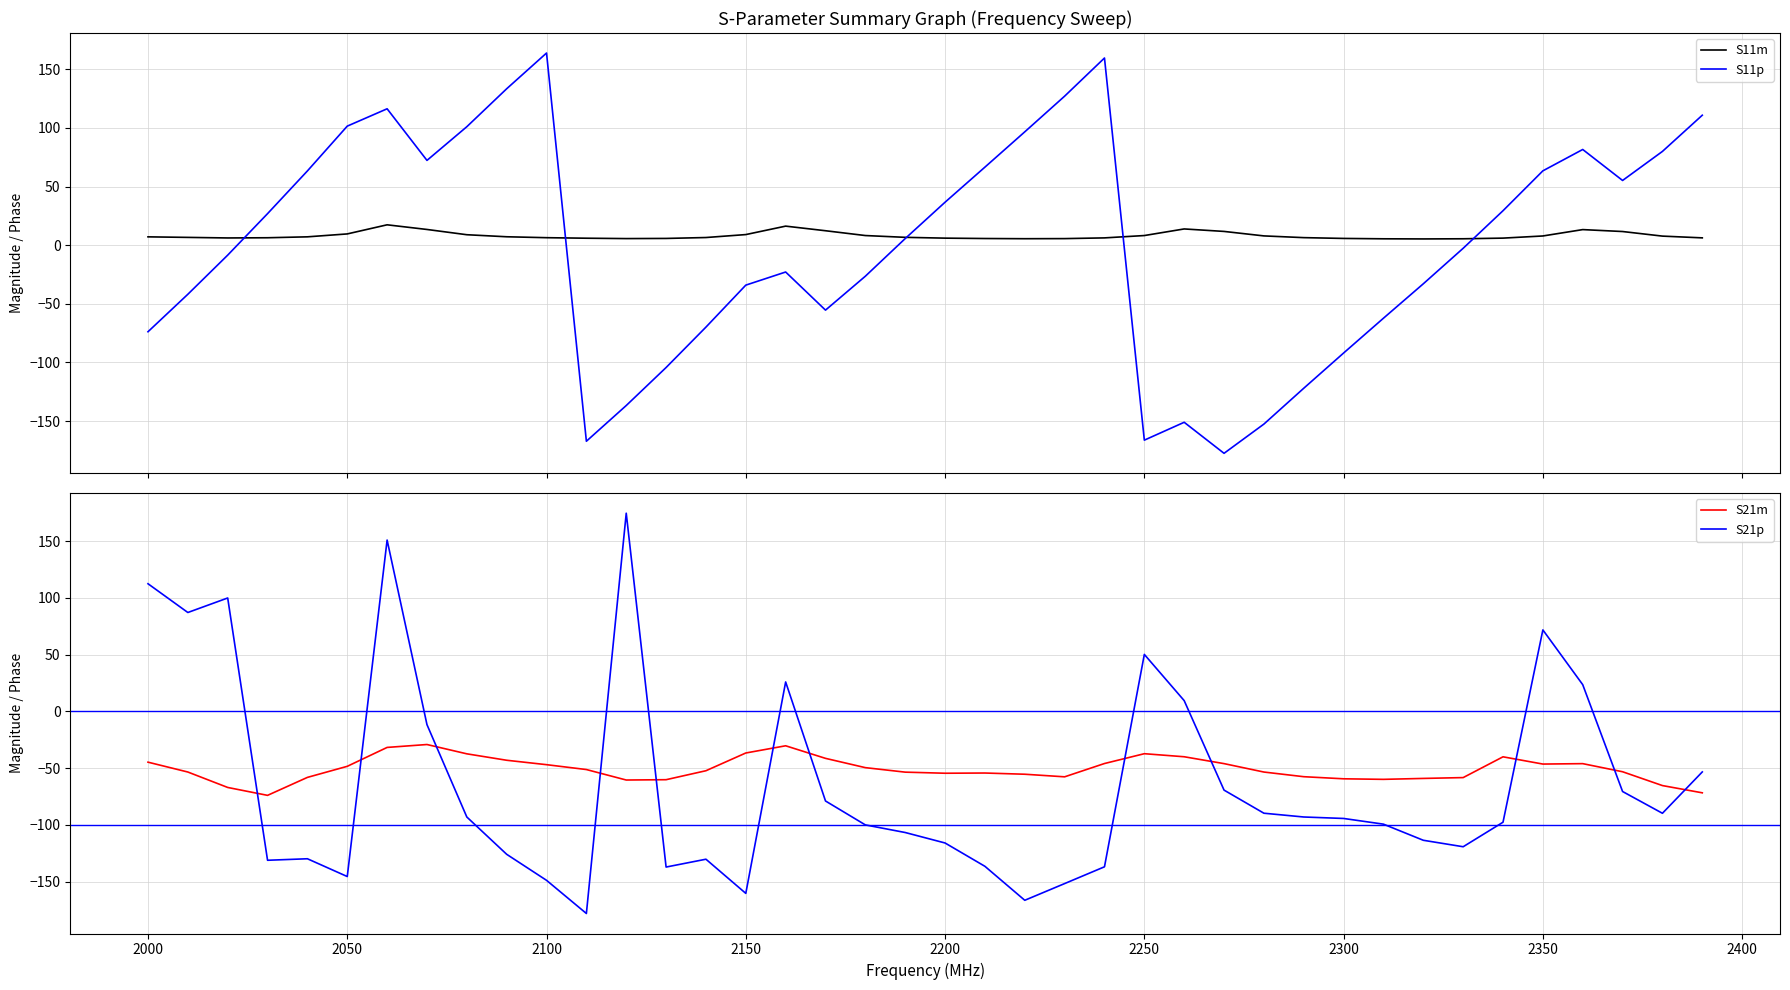

How many data points does each series have?

40